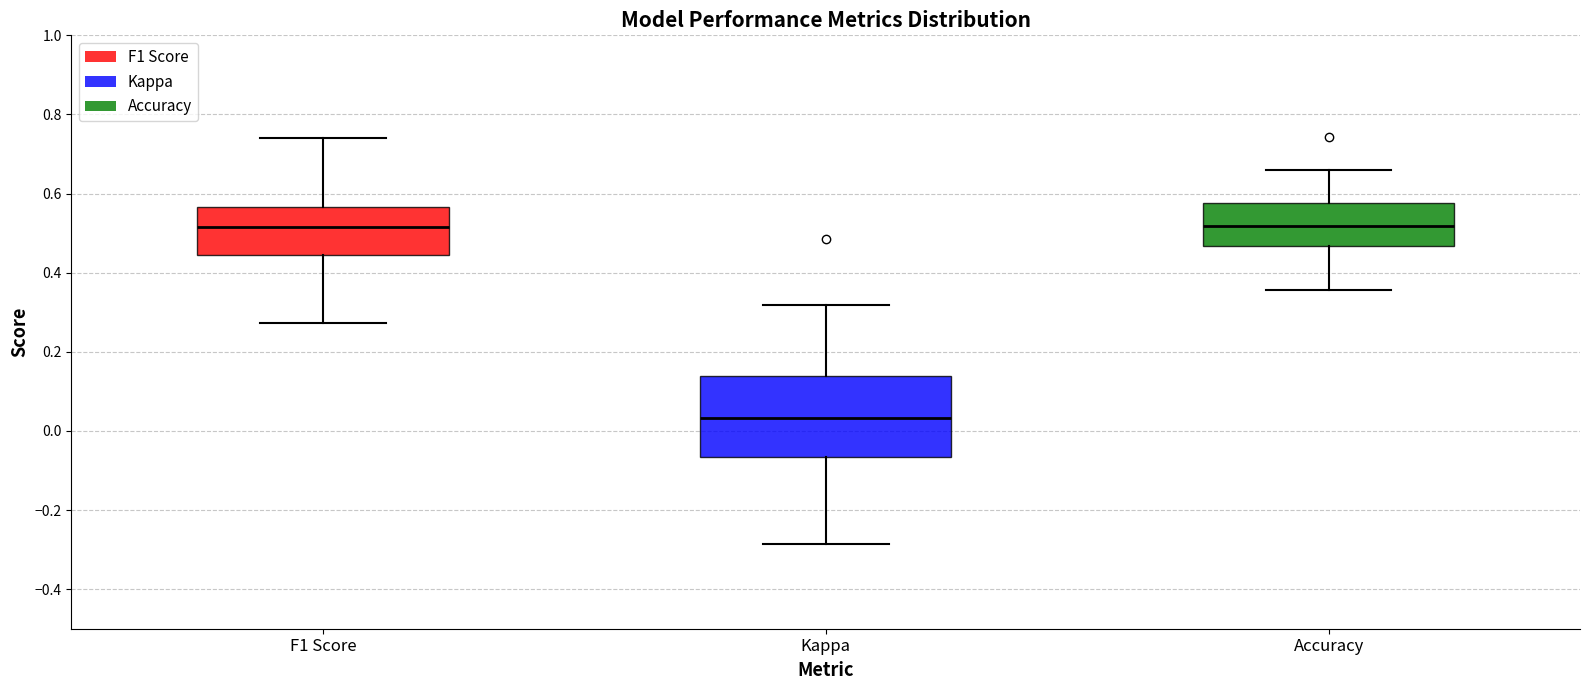

Reading left to right, read every box against the y-axis: the position of its median line, the range the box covers, and the ends of its whiskers. The values are not printed on the chart, so give them approximately, as read against the axis.

F1 Score: median 0.52, box 0.44 to 0.56, whiskers 0.28 to 0.74
Kappa: median 0.04, box -0.06 to 0.14, whiskers -0.28 to 0.32
Accuracy: median 0.52, box 0.46 to 0.58, whiskers 0.36 to 0.66